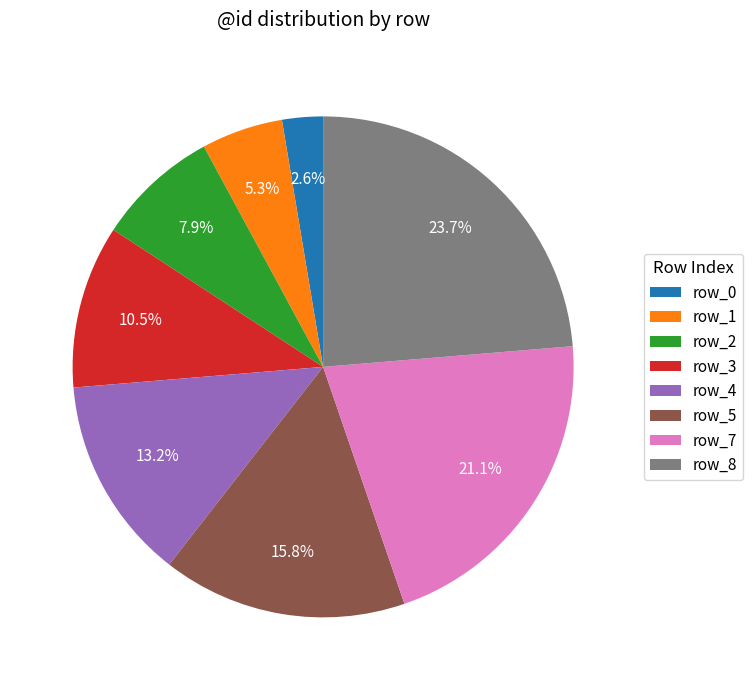

Is the sum of row_1 and row_5 greater than half?

No